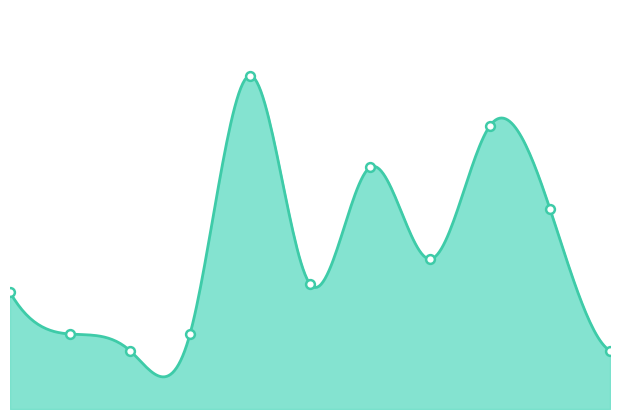

What is the change in value from 2017-05-03 to 2017-08-29?

+9